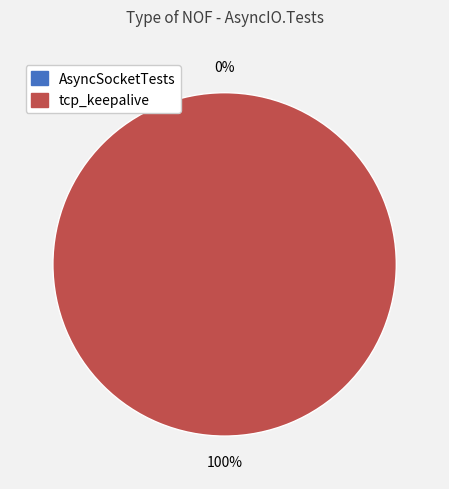

To the nearest percent, what is the combined percentage of AsyncSocketTests and tcp_keepalive?

100%